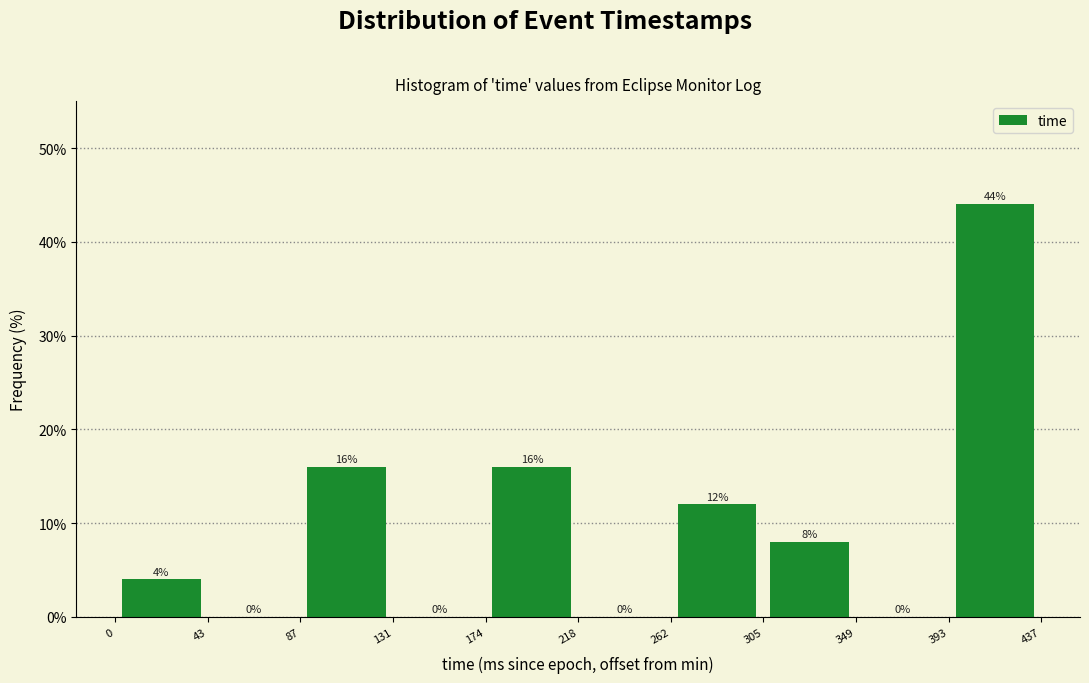

Reading left to right, list every bar in this chart as the range it spans on the x-axis followed by its height.

0 to 43: 4
43 to 87: 0
87 to 131: 16
131 to 174: 0
174 to 218: 16
218 to 262: 0
262 to 305: 12
305 to 349: 8
349 to 393: 0
393 to 437: 44